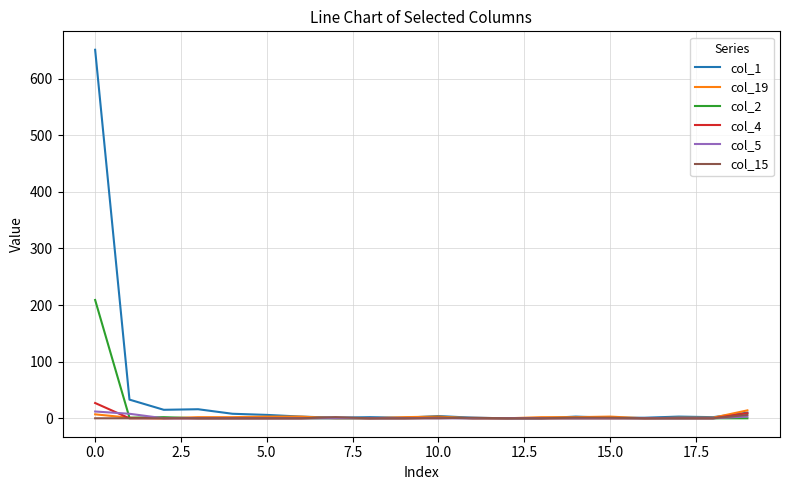

Which series has the largest range (max minus min)?

col_1